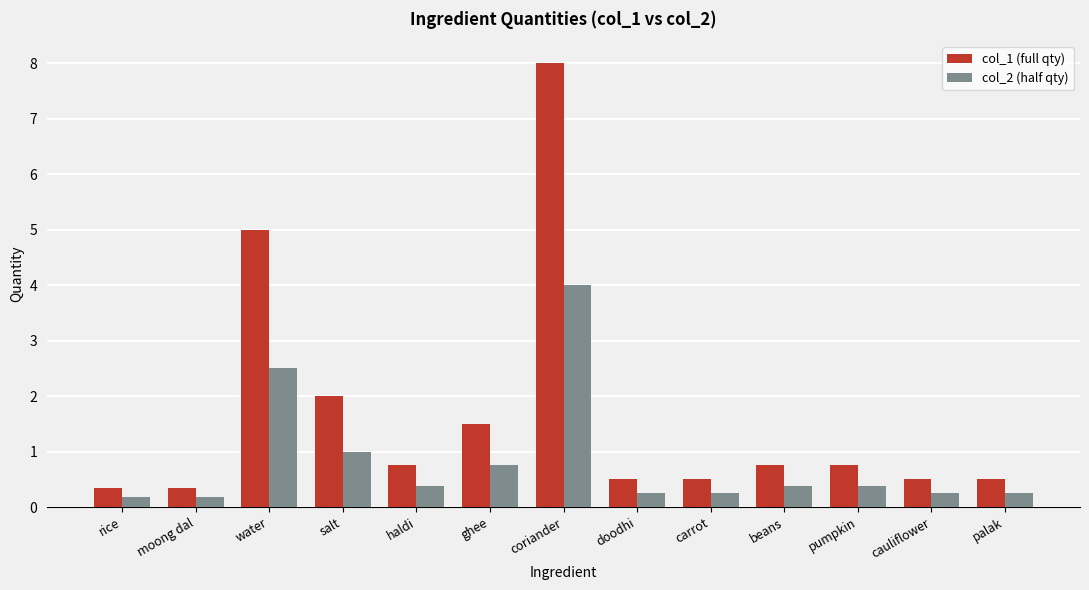

Is it true that col_2 (half qty) equals 0.2 at moong dal?

True